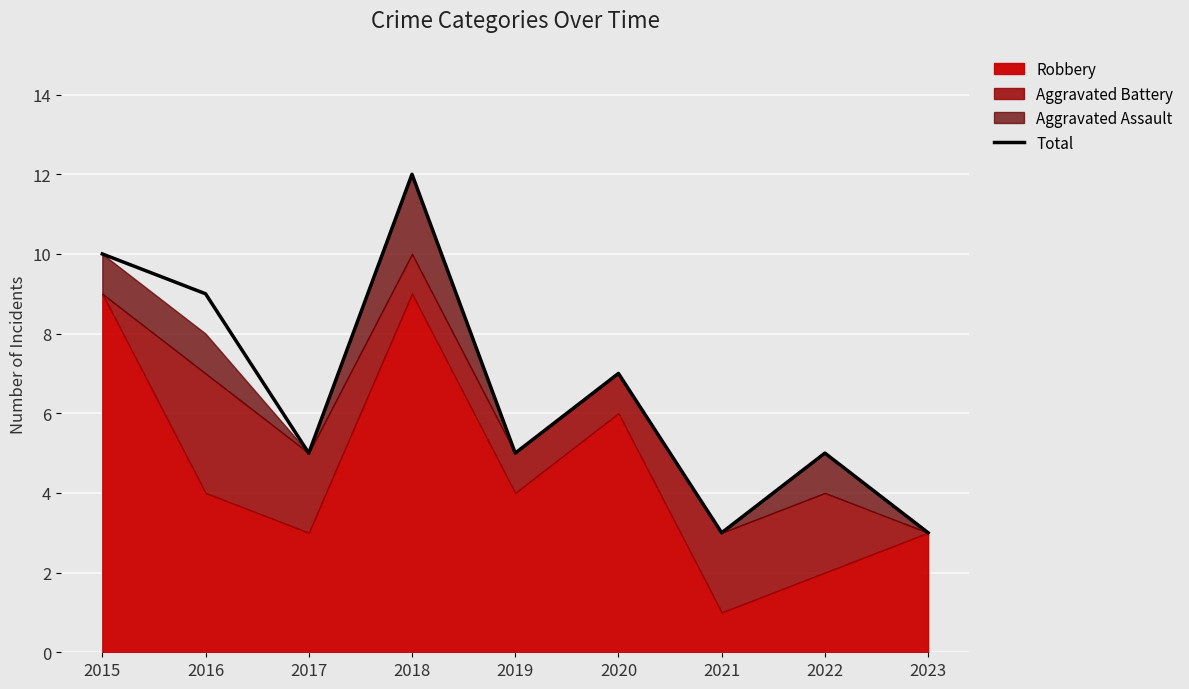

How many values are below 5?

2